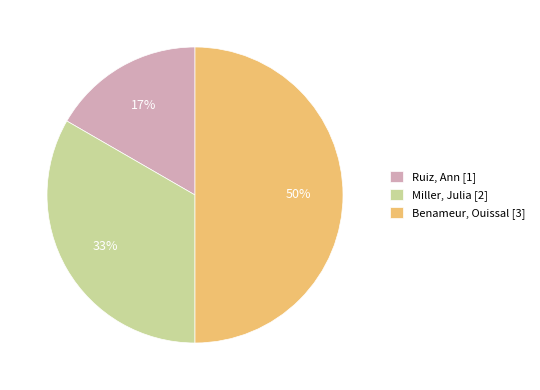

Combined, do Benameur, Ouissal [3] and Miller, Julia [2] account for over 50%?

Yes